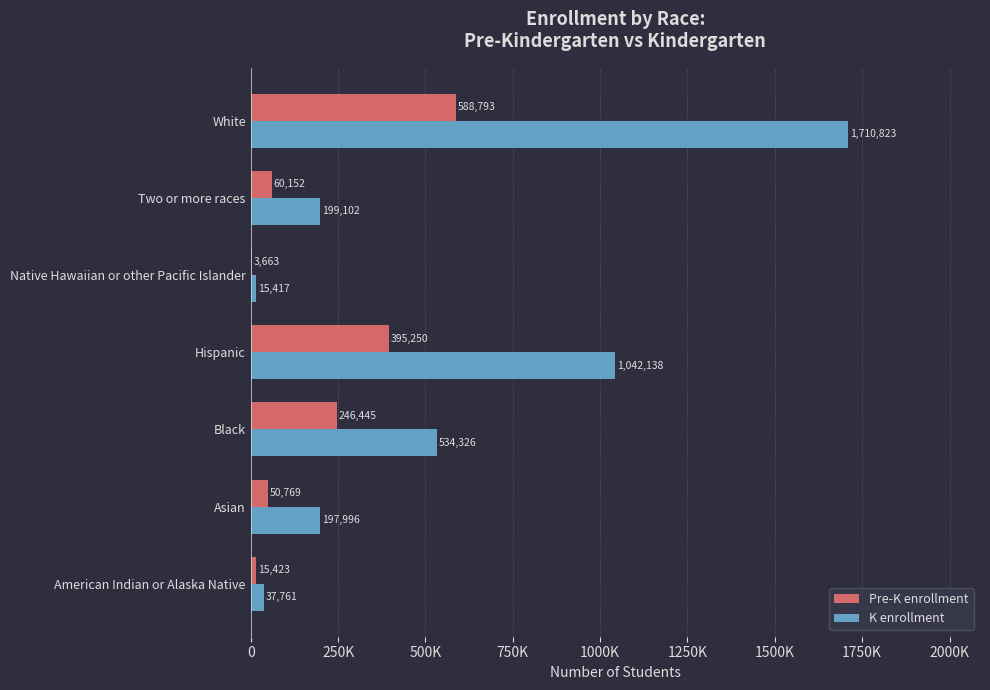

What is the maximum value for Pre-K enrollment?

588793